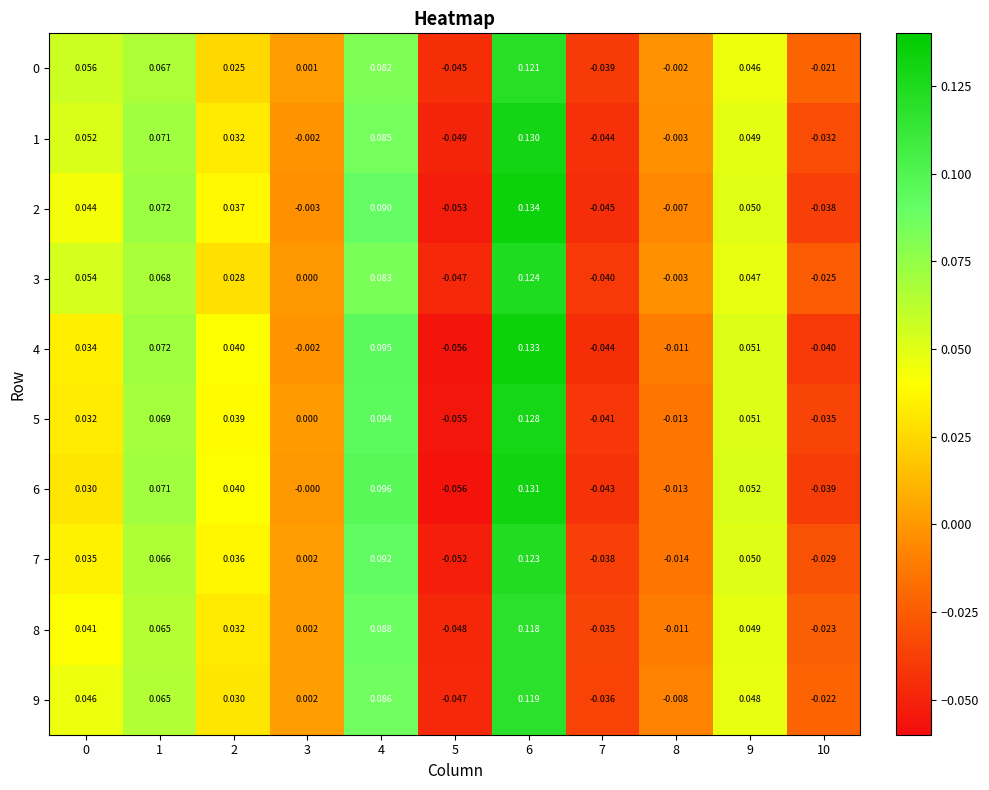

How many categories are shown in the chart?

11